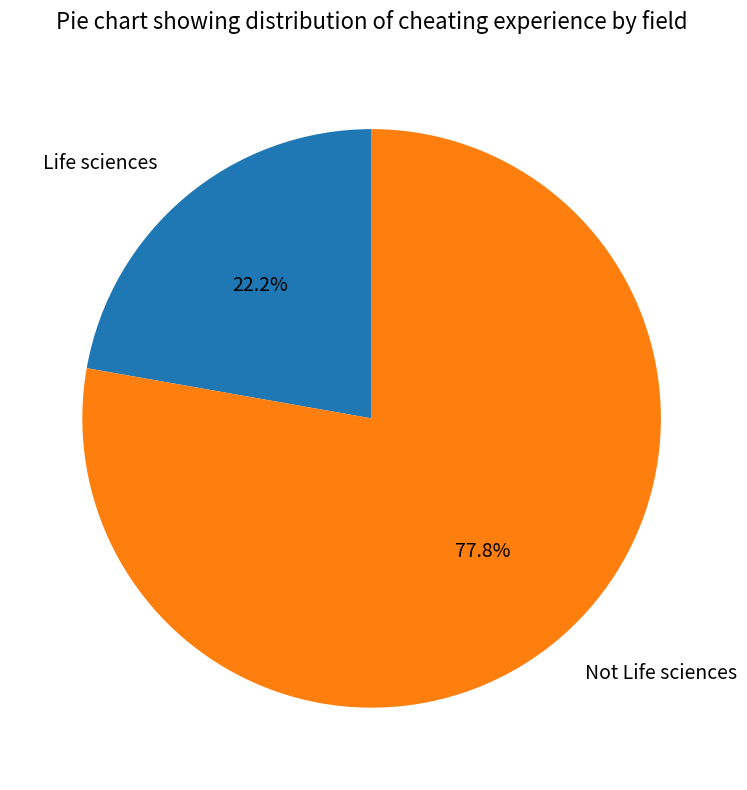

Count the number of slices in the pie.

2